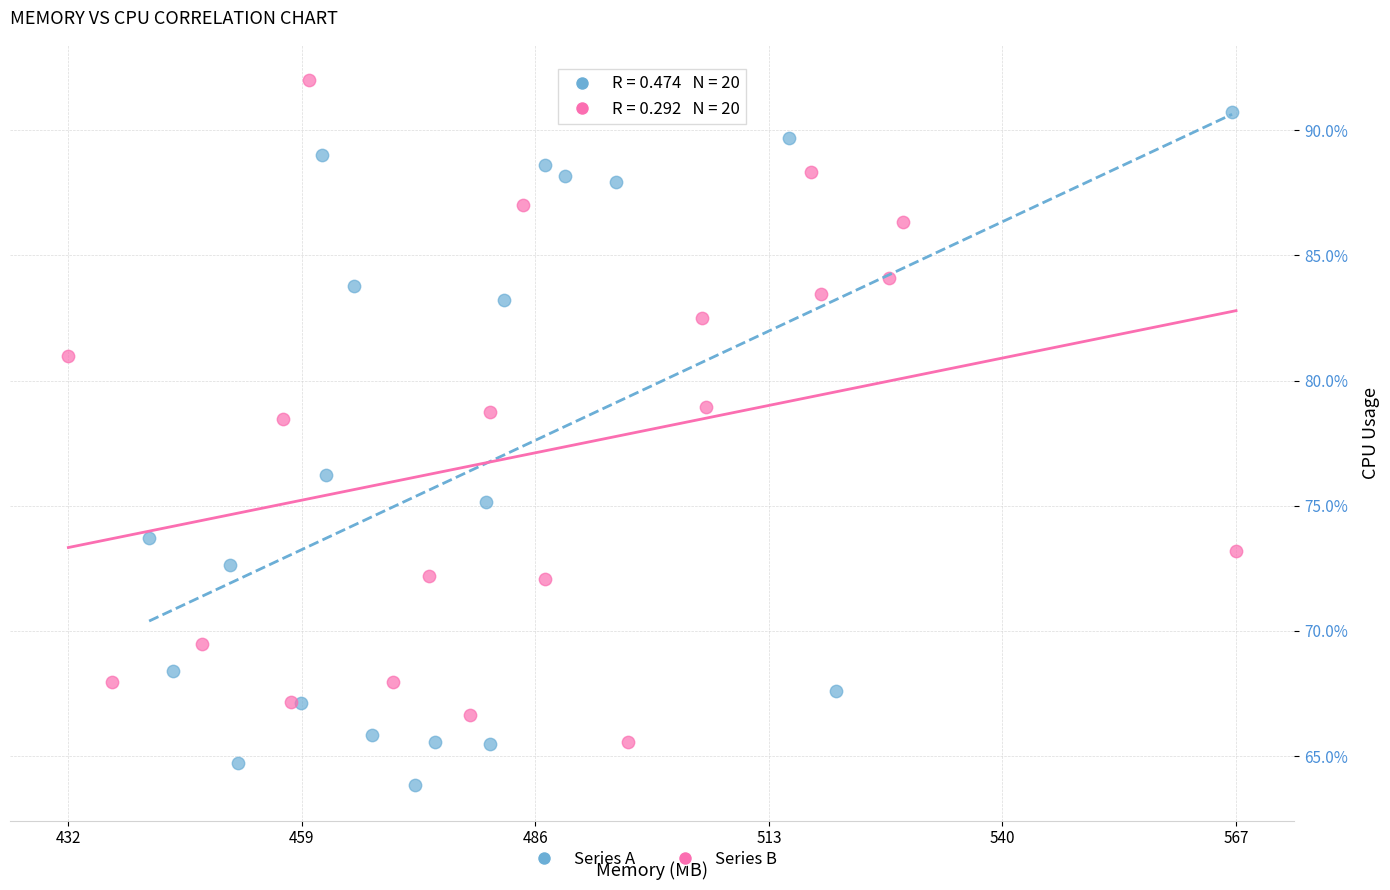

What are all the series names shown in the legend?

Series A, Series B